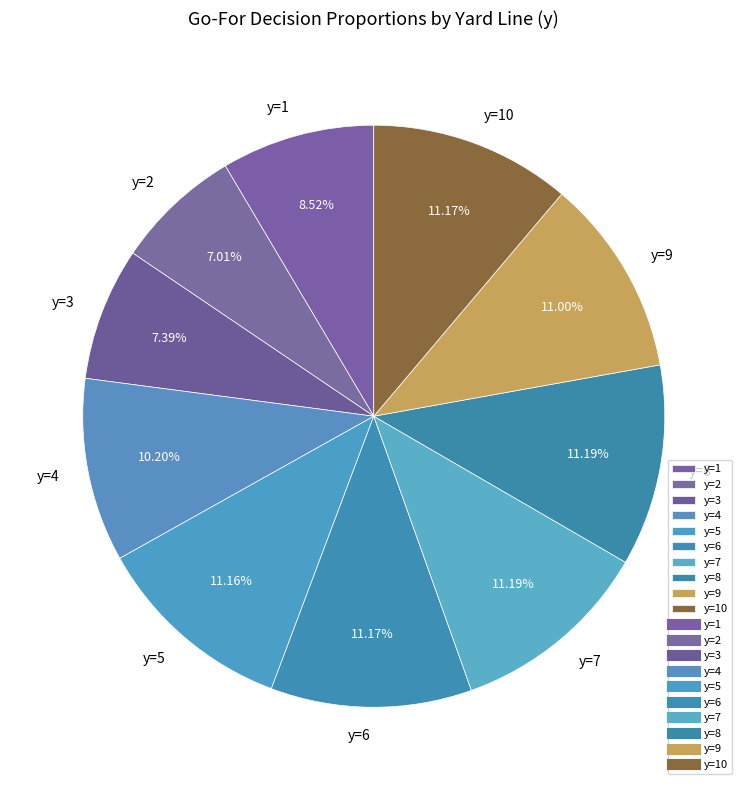

Approximately how many times larger is the value at y=4 compared to y=1?

1.2